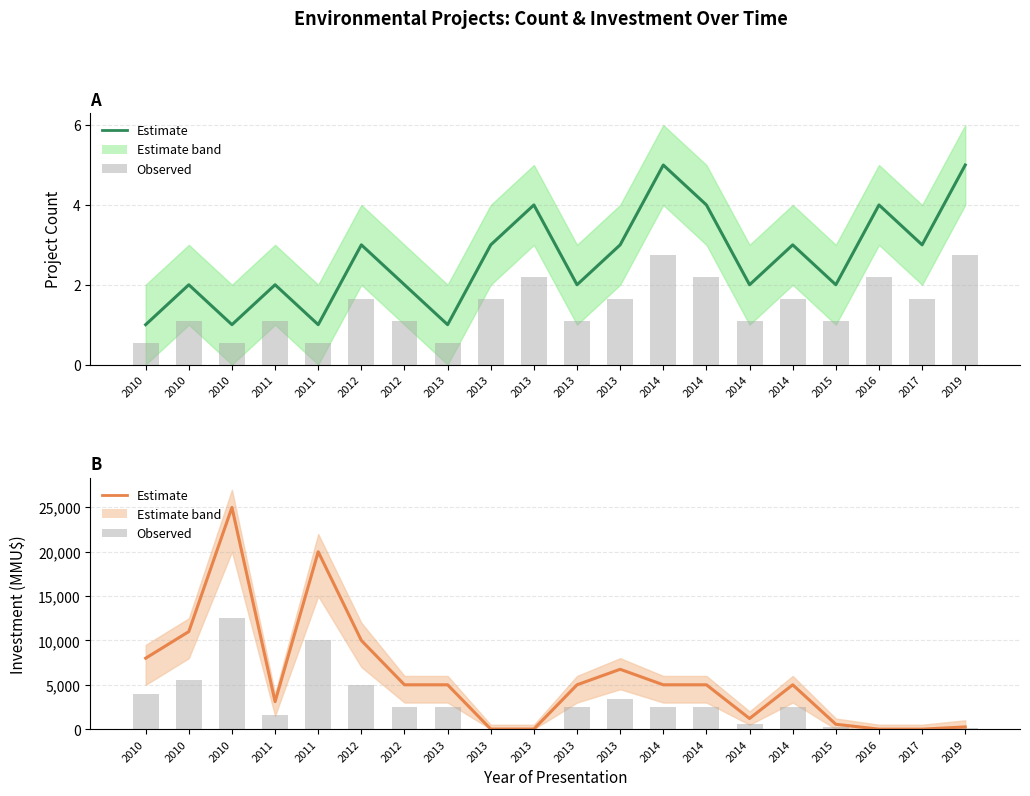

Is it true that Investment estimate equals 550 at 2015?

True